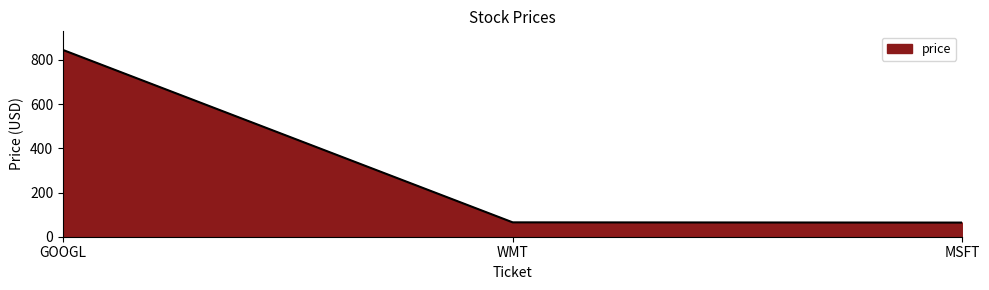

The value at MSFT is 64. True or false?

True